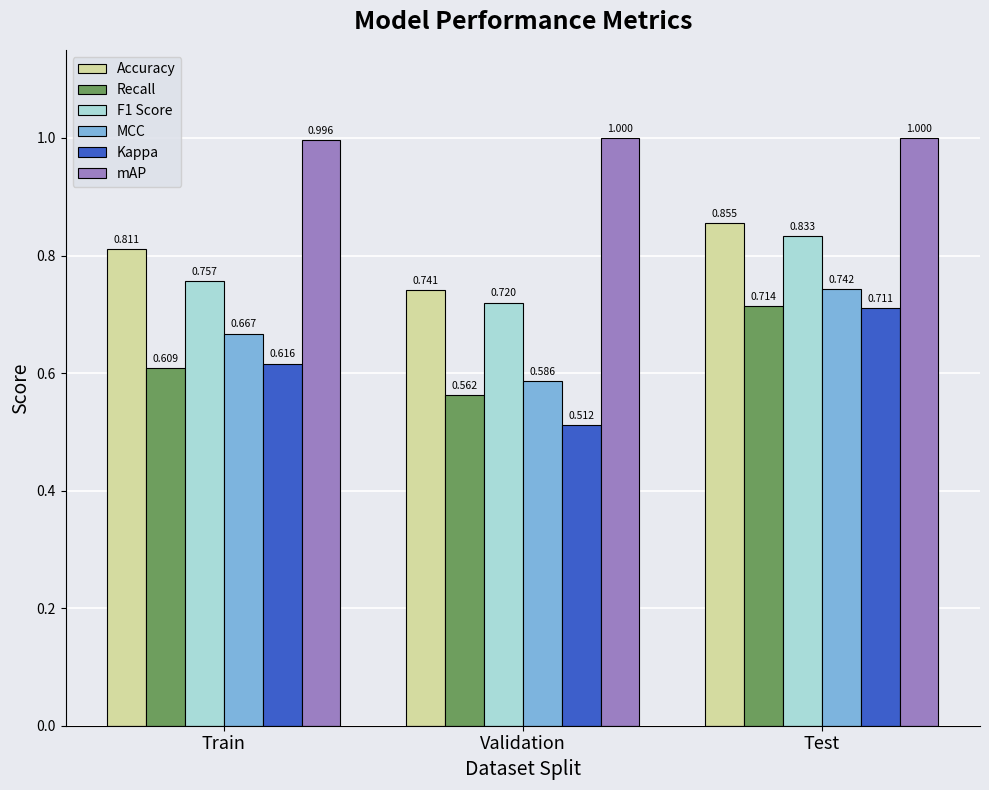

Rank the series by their maximum value, from highest to lowest.

mAP, Accuracy, F1 Score, MCC, Recall, Kappa